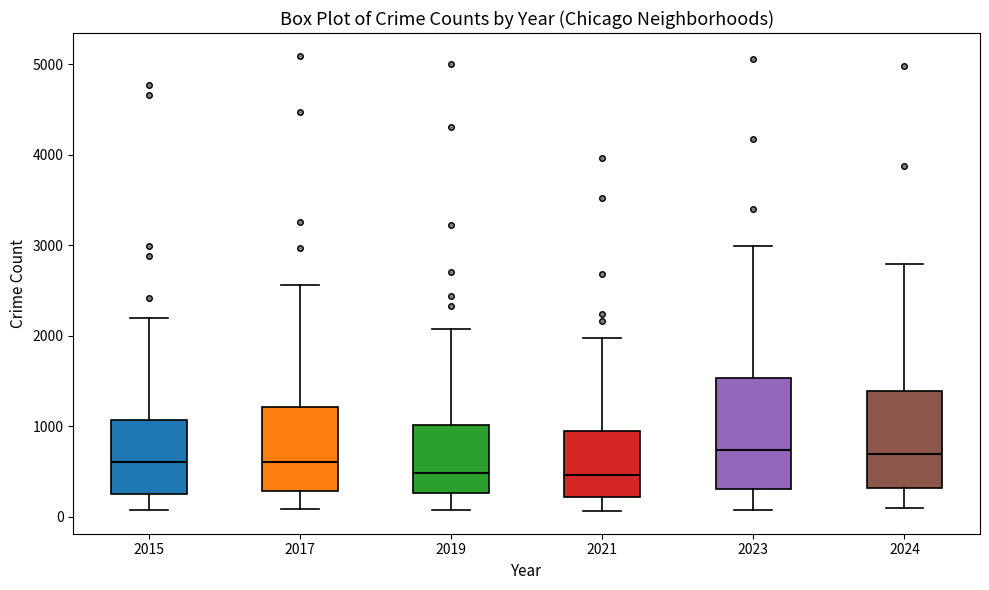

Where is the upper edge of the box at x = 2015 on the y-axis? The values are not printed on the chart, so give them approximately, as read against the axis.

1100